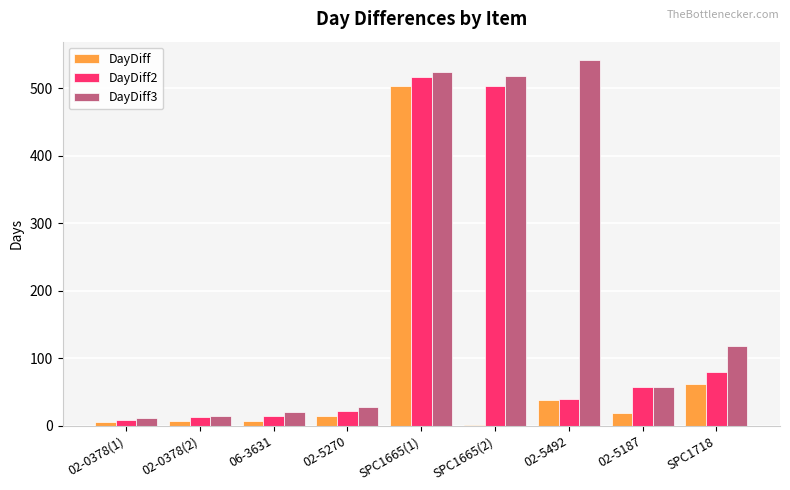

What is the average value of the DayDiff3 series?

204